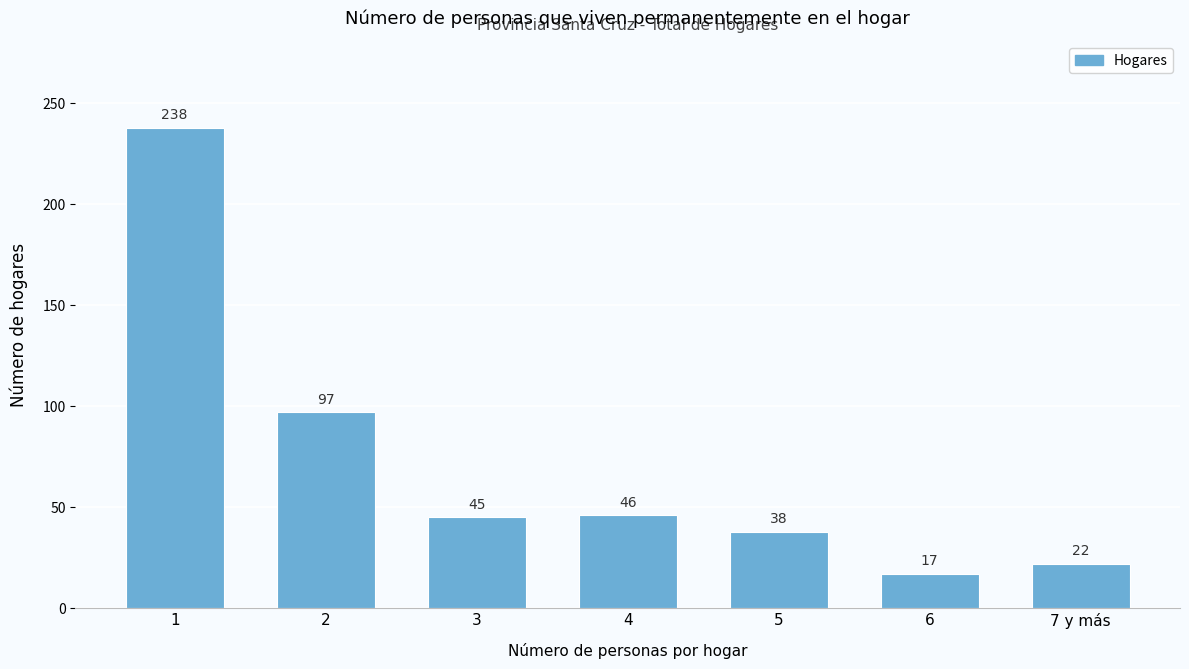

Reading left to right, list all the values displayed in this chart.

1=238	2=97	3=45	4=46	5=38	6=17	7 y más=22